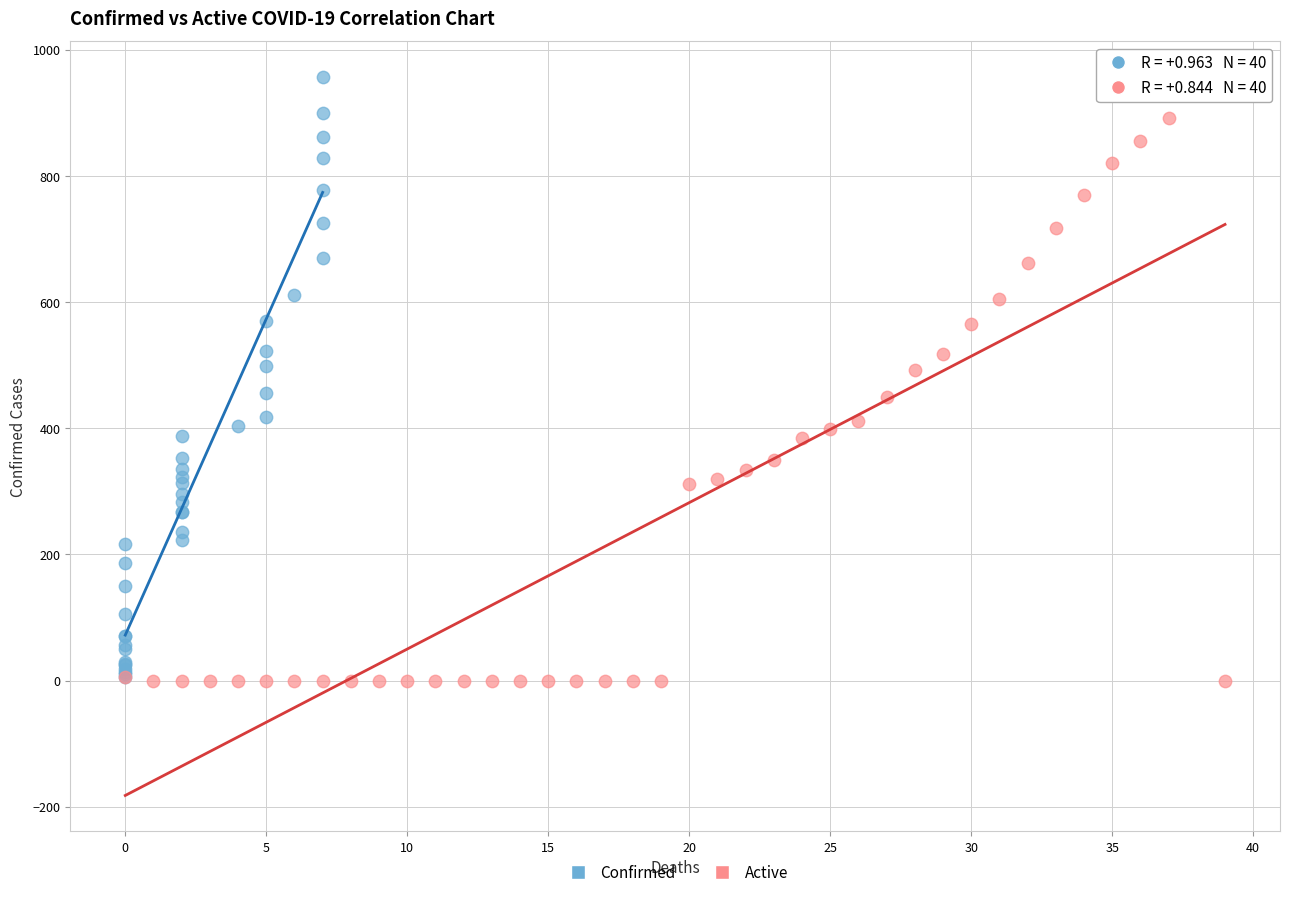

What are all the series names shown in the legend?

Confirmed, Active